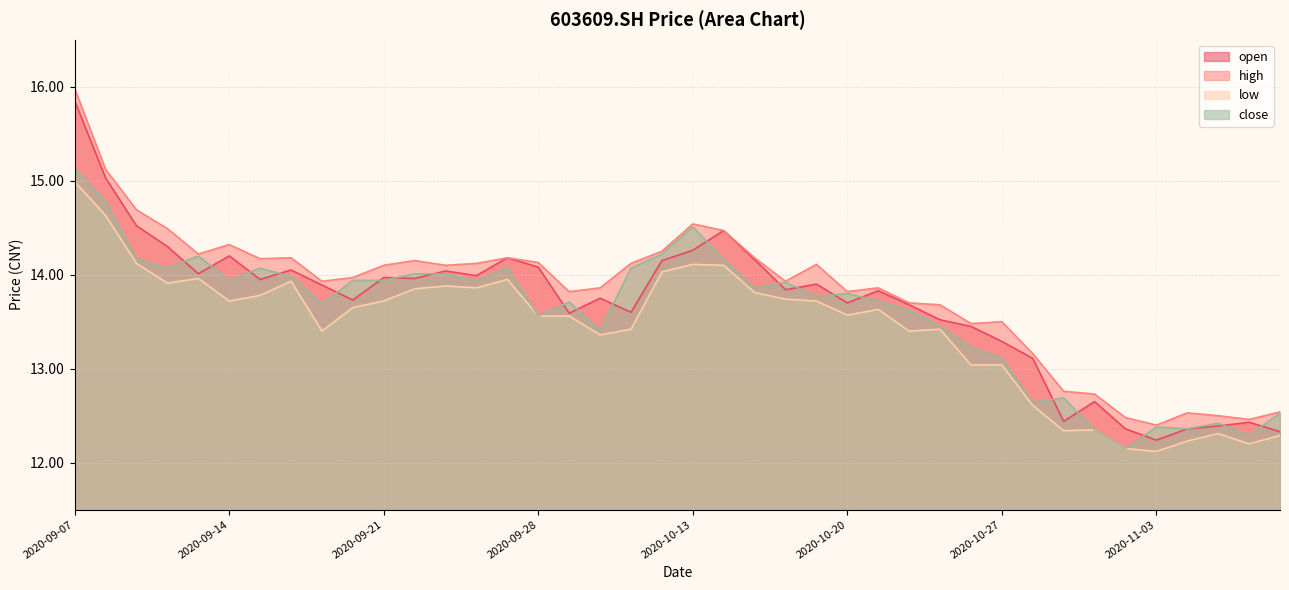

Is the value of close at 20201014 greater than the value of high at 20200911?

No